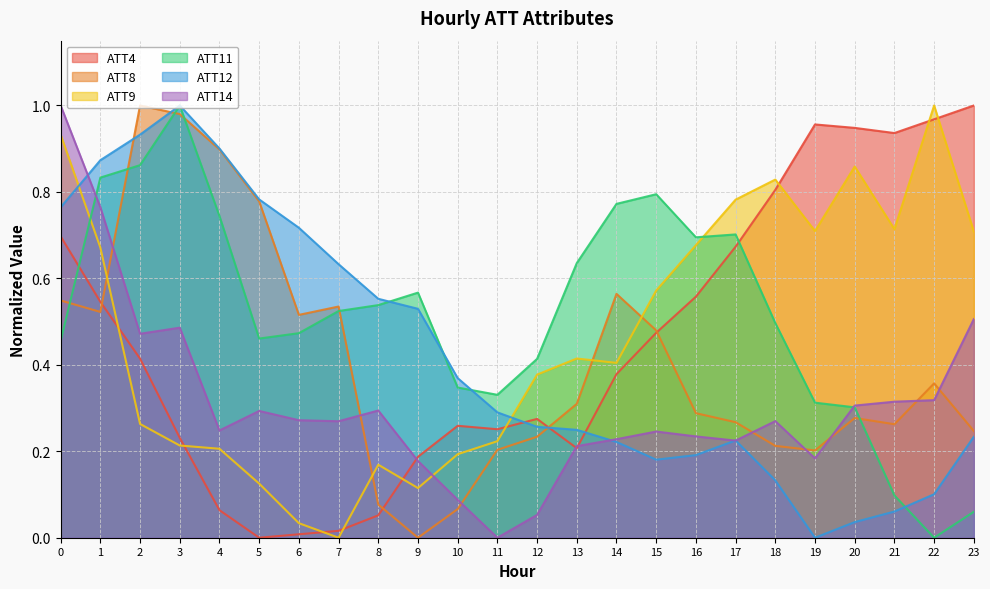

Between which two adjacent categories do ATT12 and ATT8 first intersect?

1 and 2